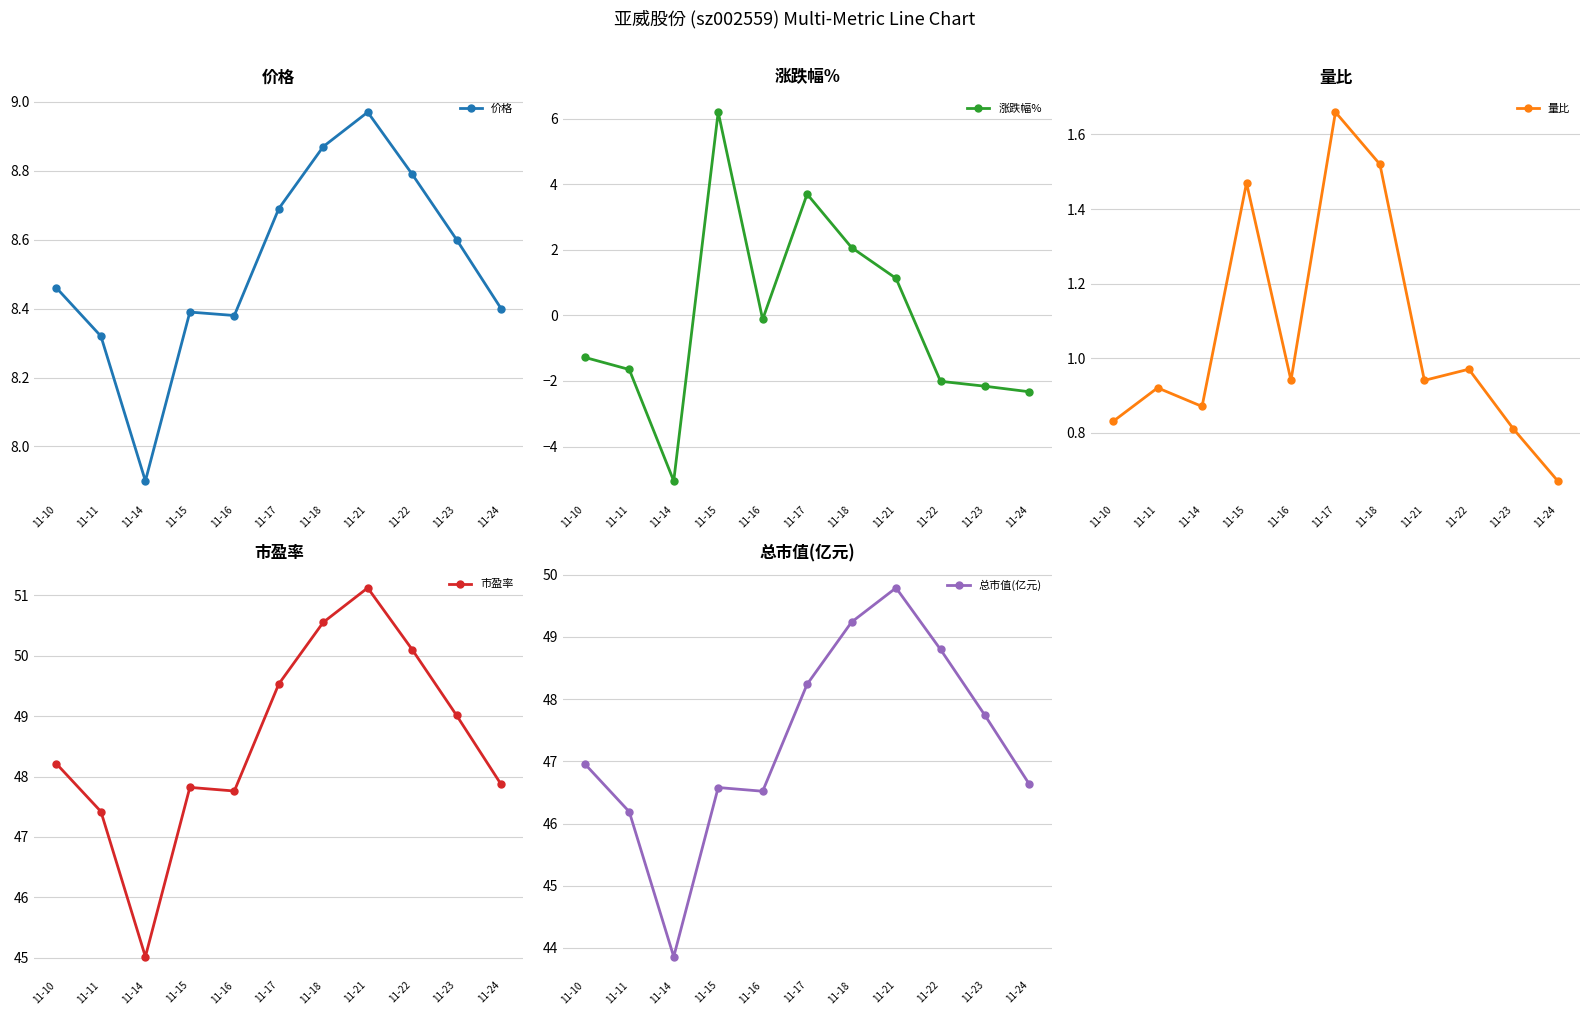

What is the sum of all 总市值(亿元) values?

520.5